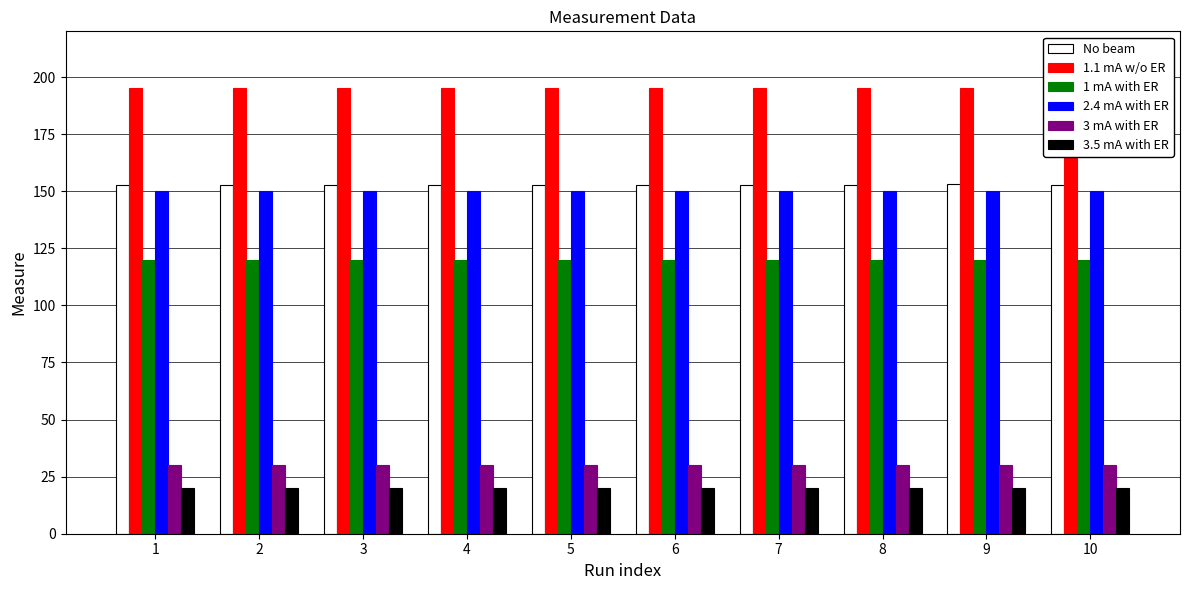

What is the sum of all 3 mA with ER values?

300.0